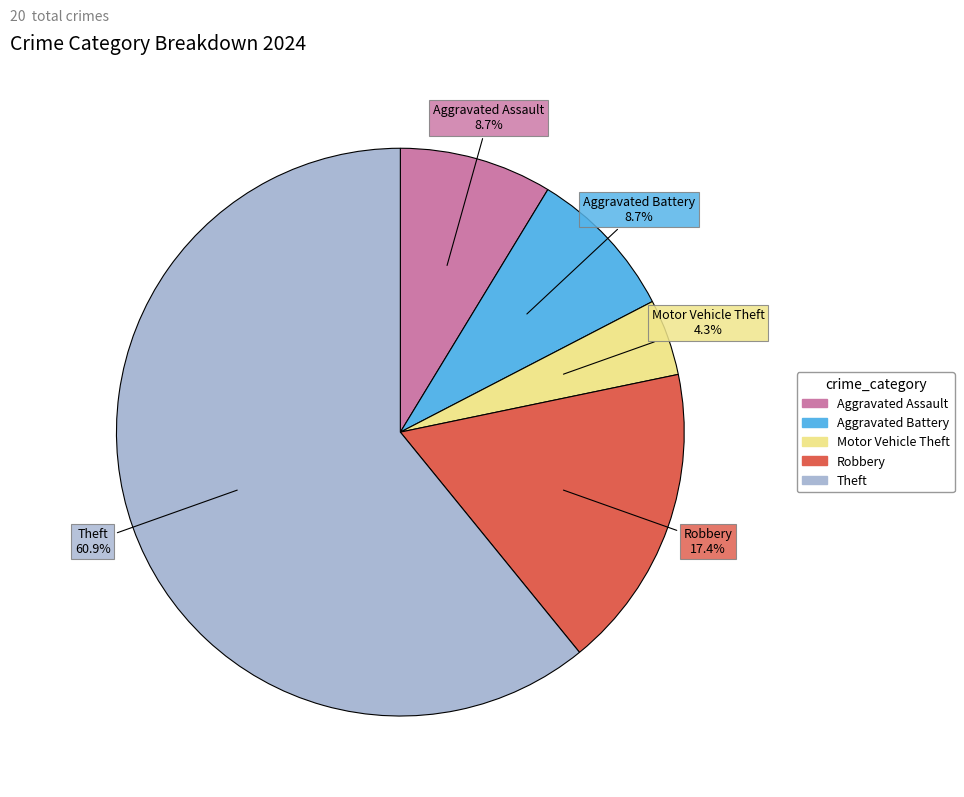

Is there a majority slice in this chart?

Yes